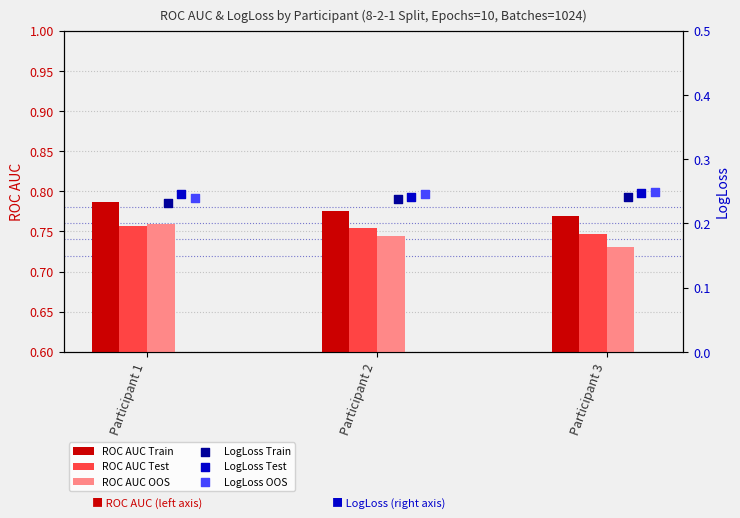

Which series reaches the minimum Y coordinate?

LogLoss Train